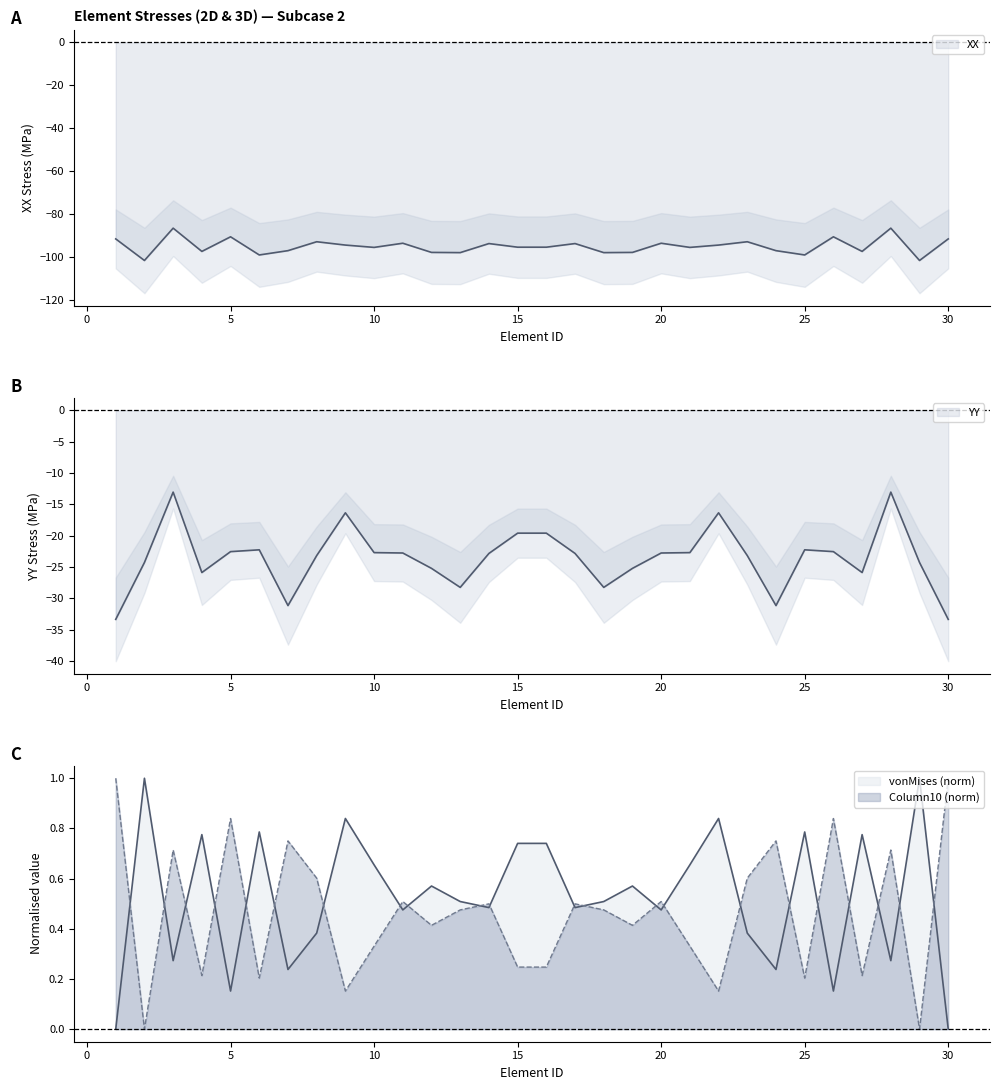

The value of XX at 5 is -90.6. True or false?

True